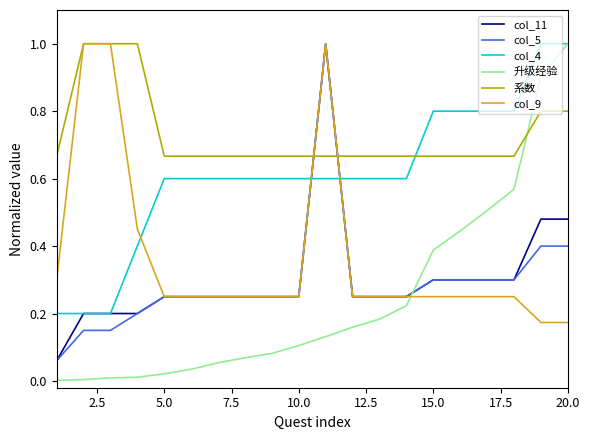

Does the chart display data point markers on the line(s)?

No